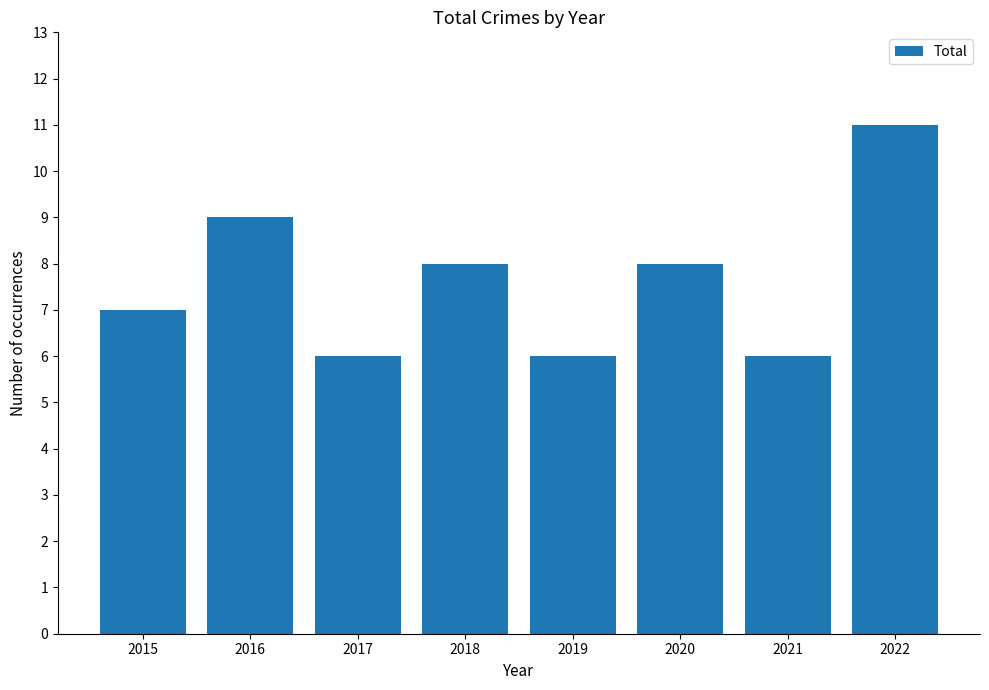

Between 2022 and 2019, which is larger?

2022